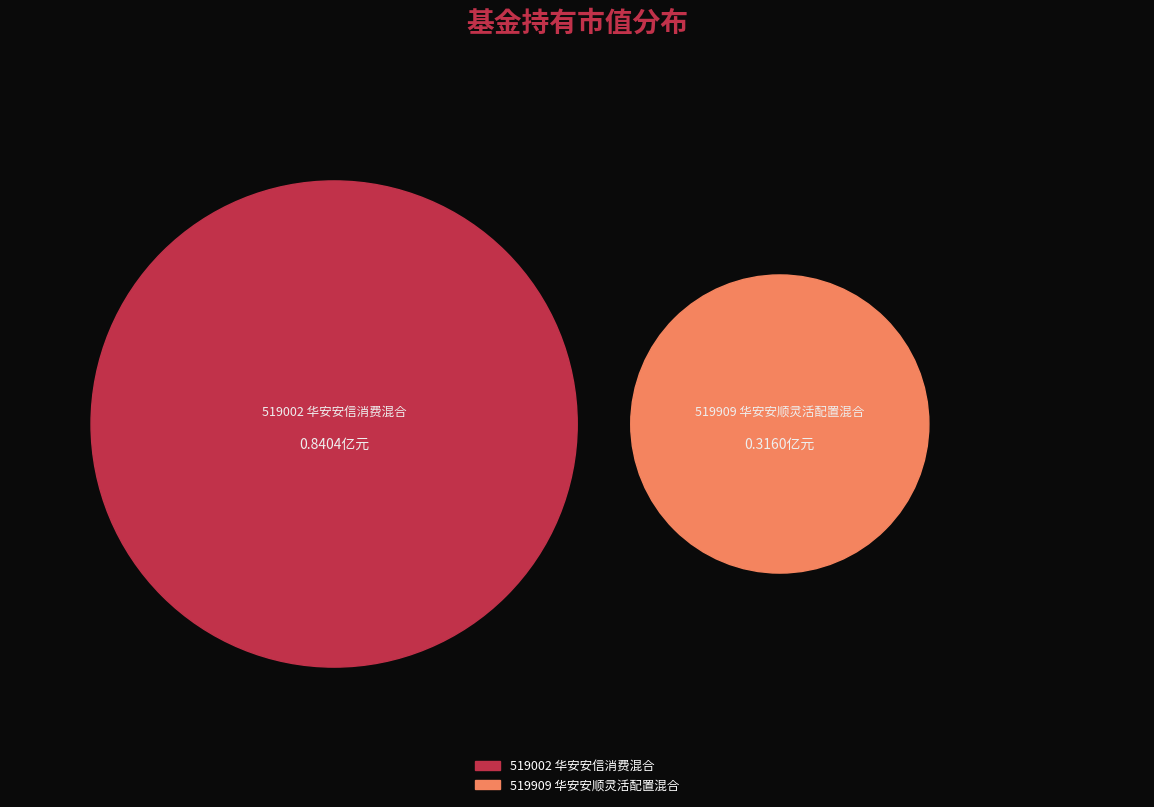

To the nearest percent, what is the average slice percentage?

50%